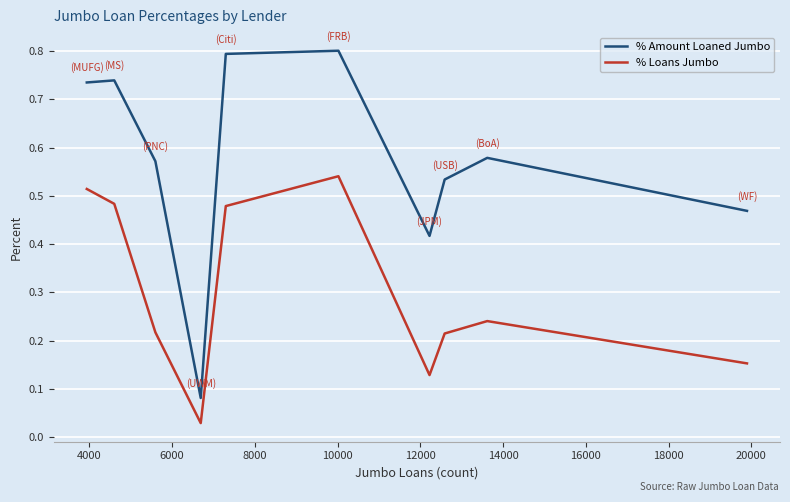

Which series has the largest total across all categories?

% Amount Loaned Jumbo